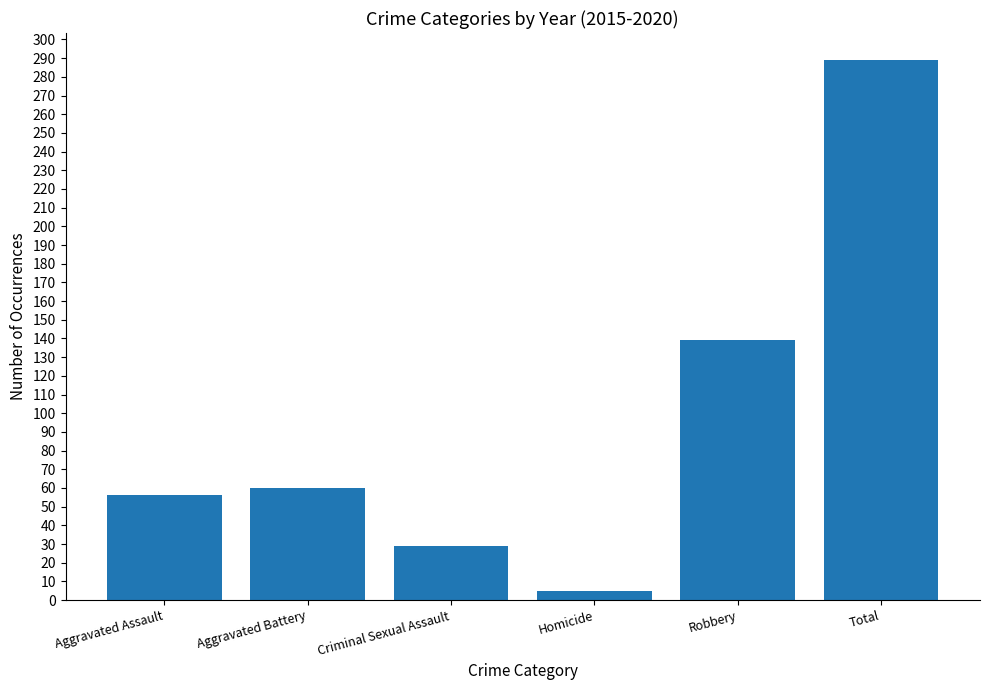

What is the value of the 1st bar from the left?

56